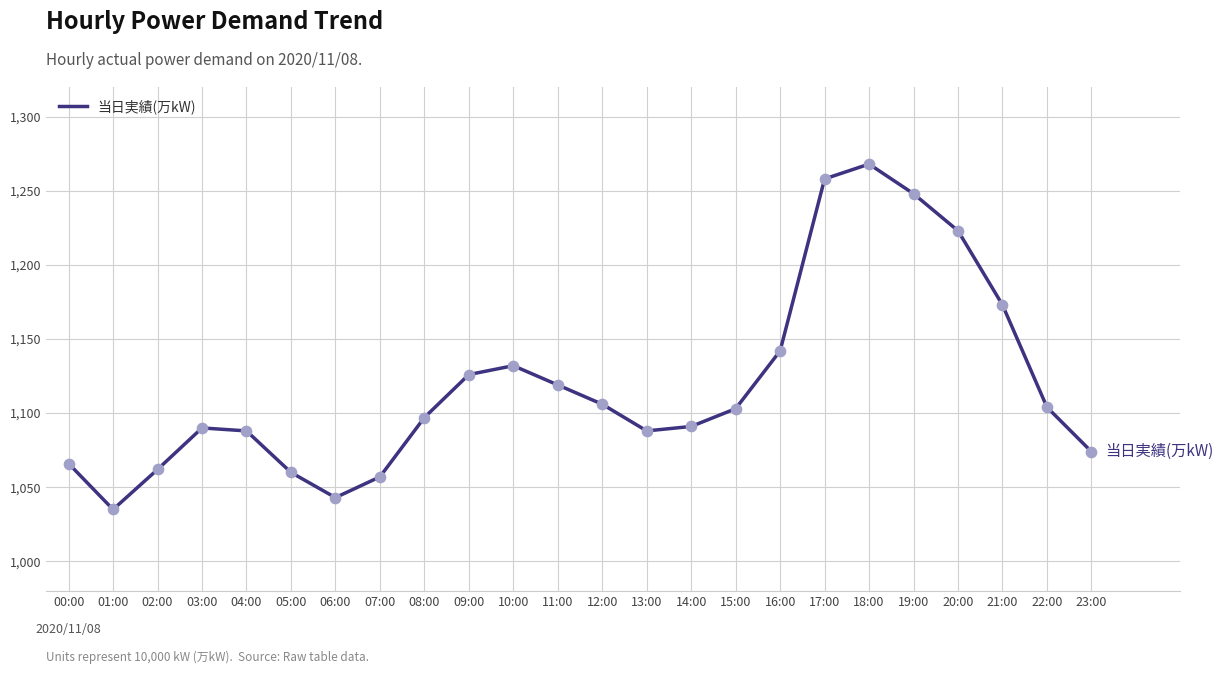

Between 00:00 and 07:00, which is larger?

00:00